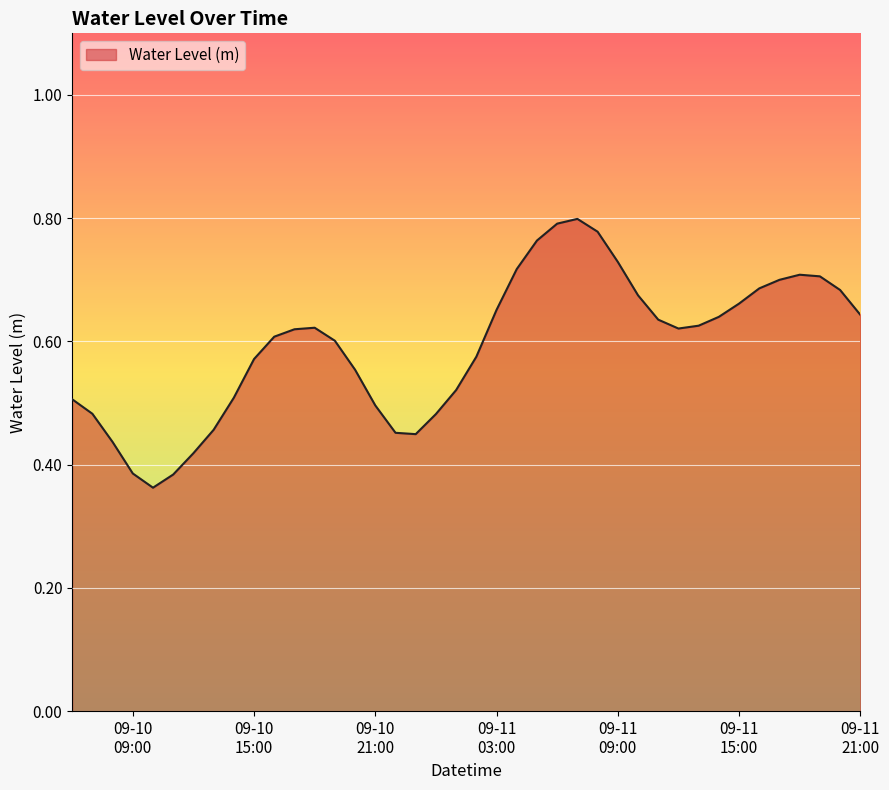

How many points are lower than both their immediate neighbors (excluding endpoints)?

3